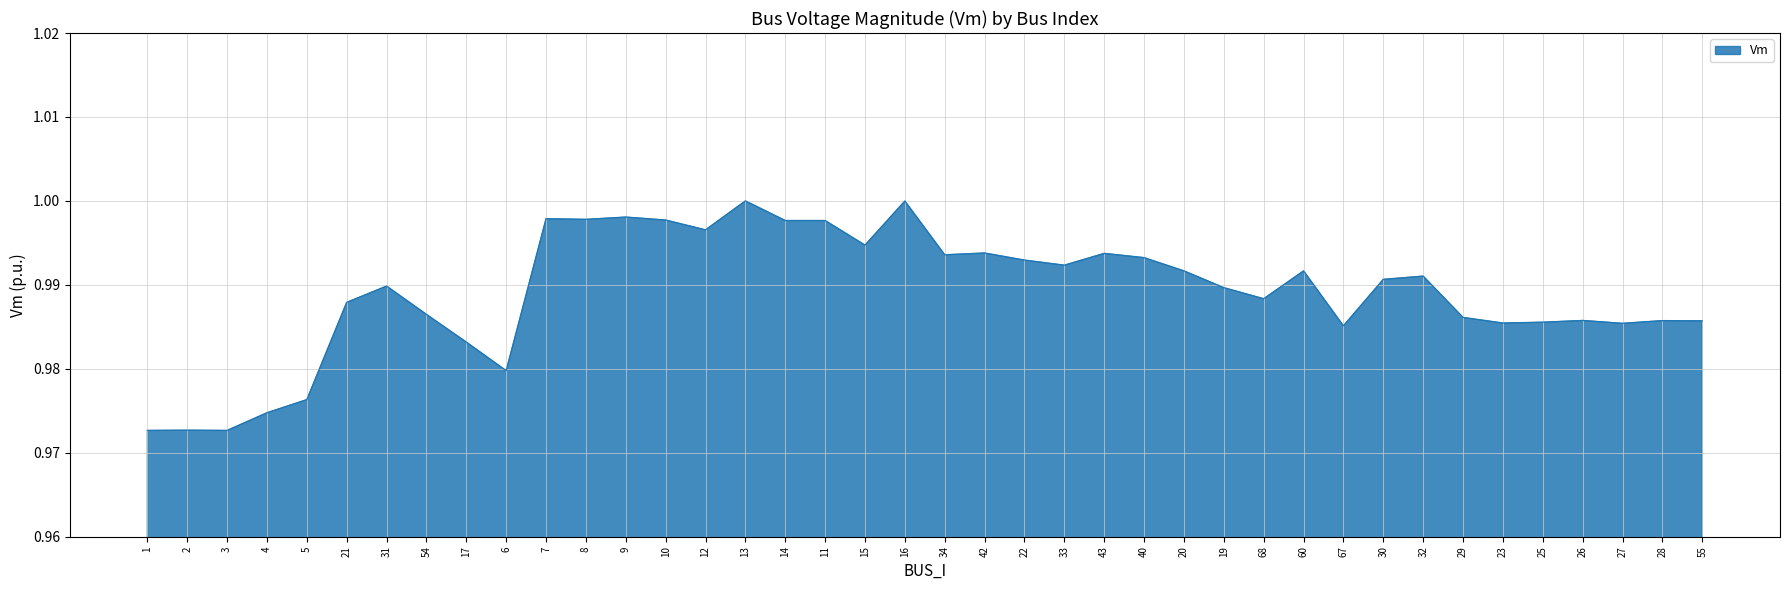

What position from the right is 42?

19